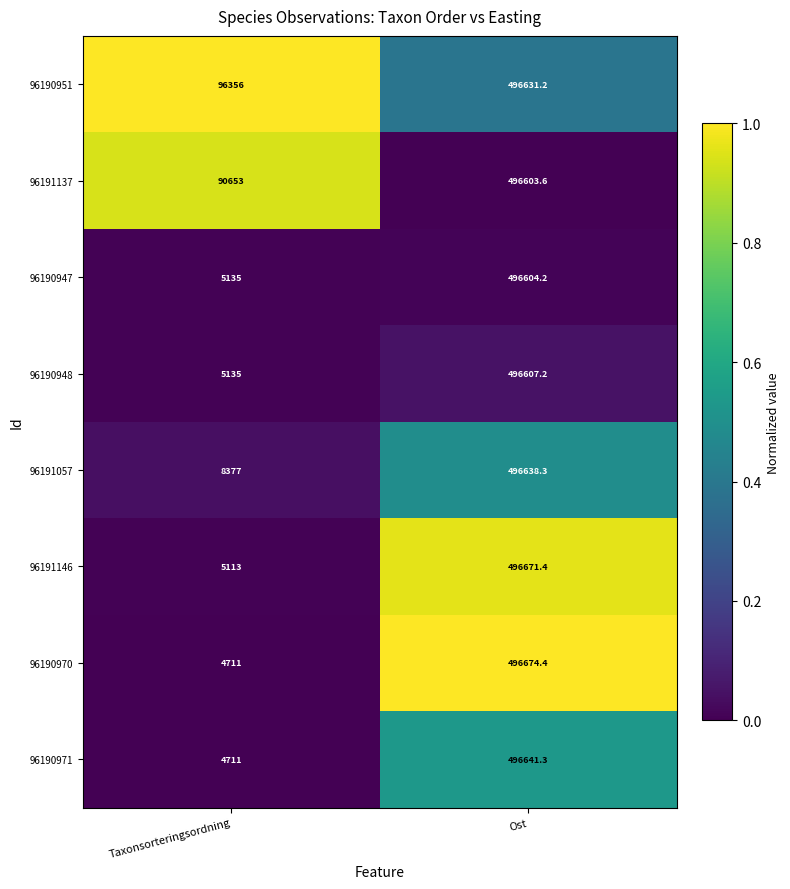

Count the number of data series in this chart.

8